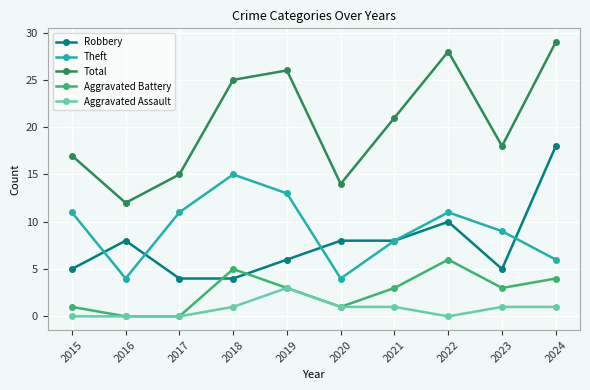

What is the difference between the maximum and minimum values in the Robbery series?

14